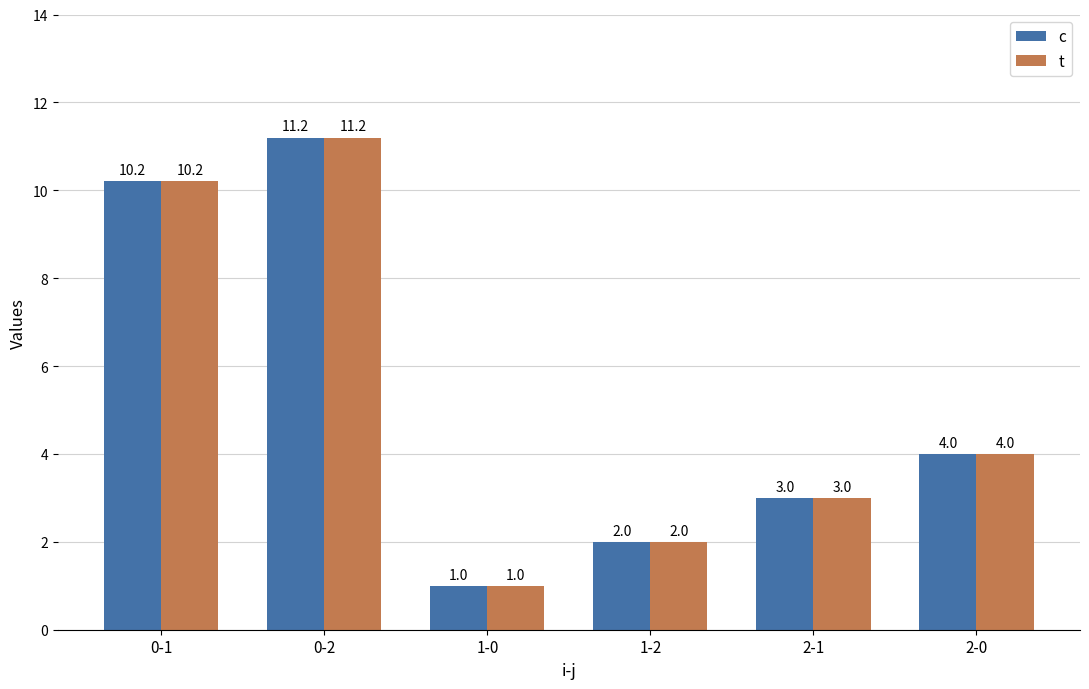

At which category is the sum across all series the highest?

0-2